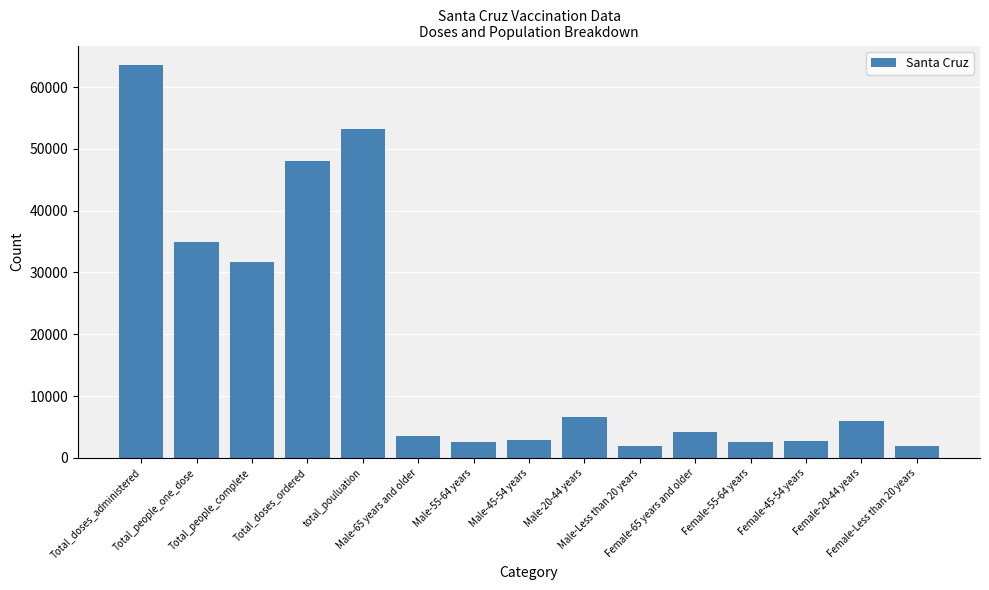

How many data points does each series have?

15